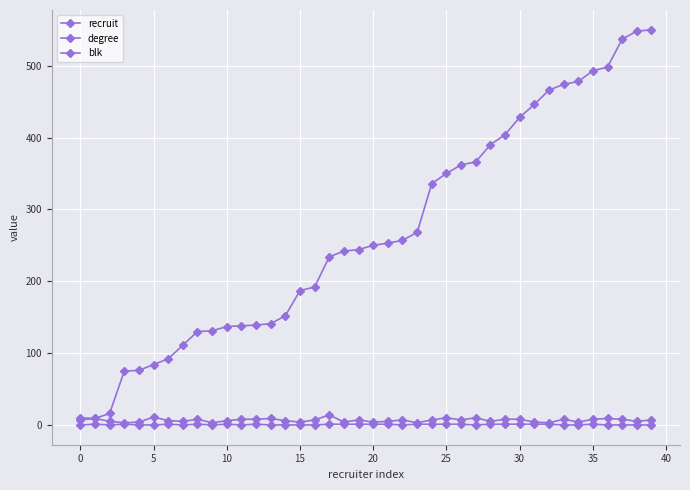

Count the number of categories in the chart.

40